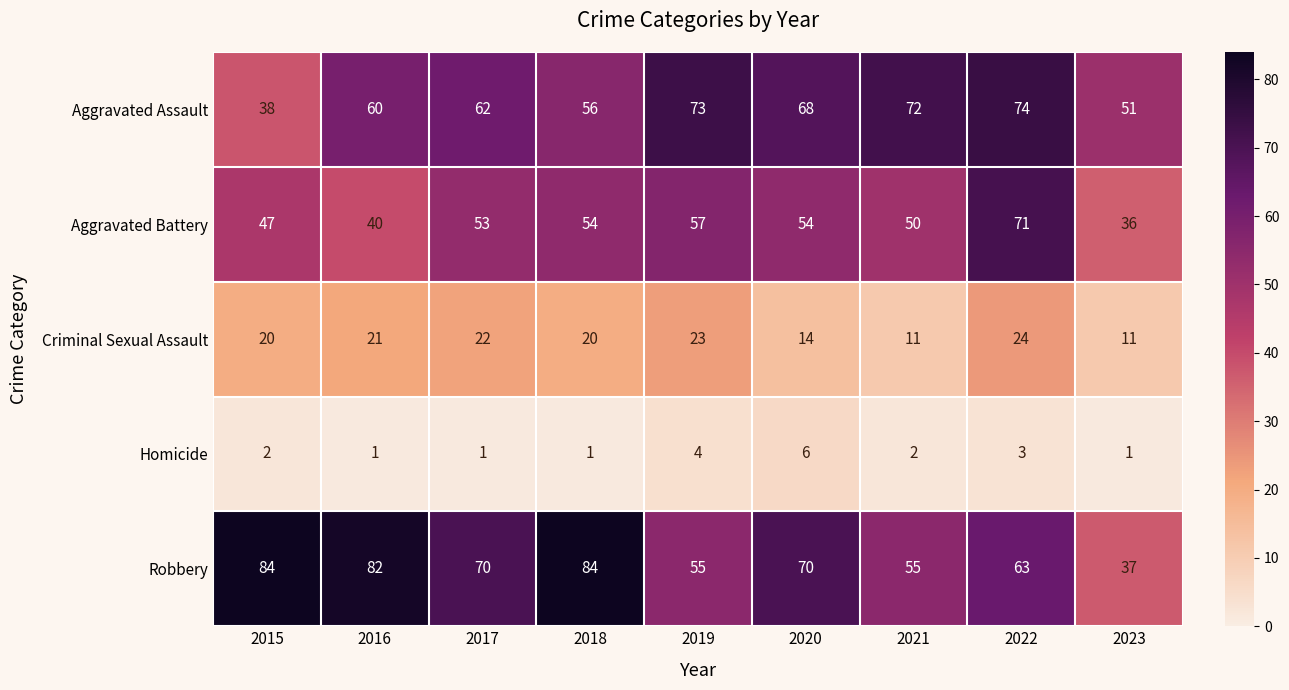

At 2017, list the series in order from largest to smallest.

Robbery, Aggravated Assault, Aggravated Battery, Criminal Sexual Assault, Homicide